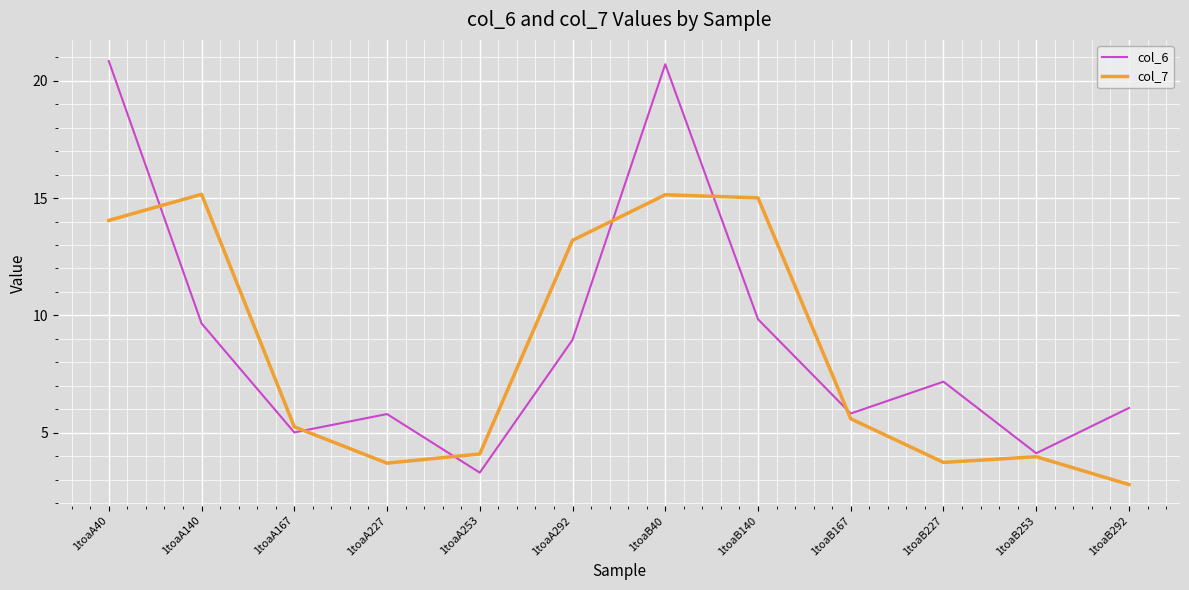

Which series ends up on top after the final intersection of col_7 and col_6?

col_6